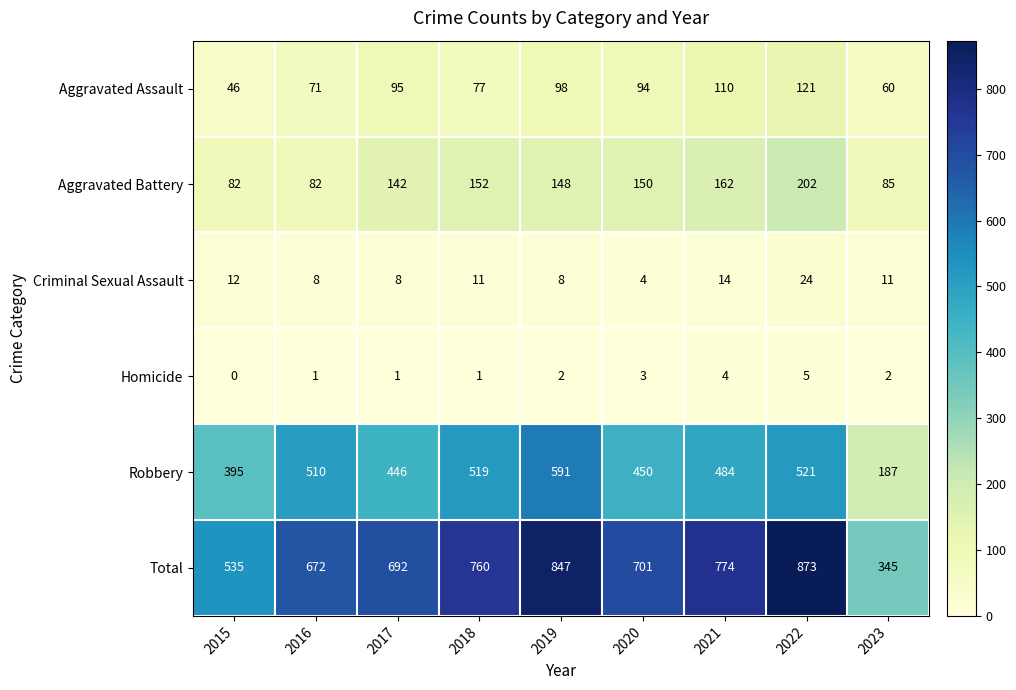

How many values in the Total series are below 701?

4